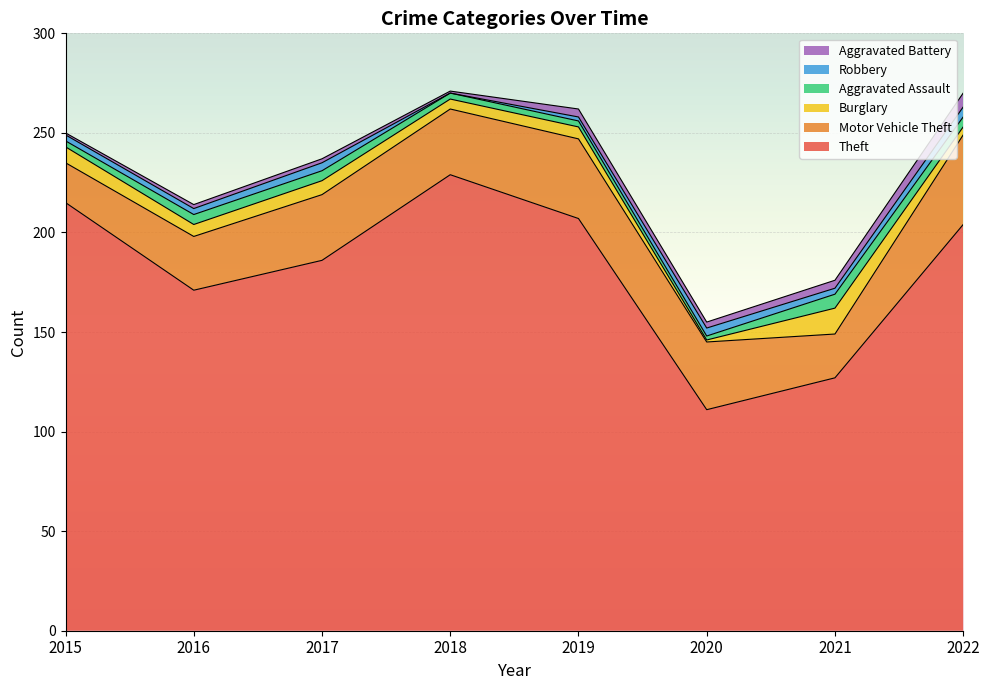

The Aggravated Battery series shows 7 at 2019. True or false?

False